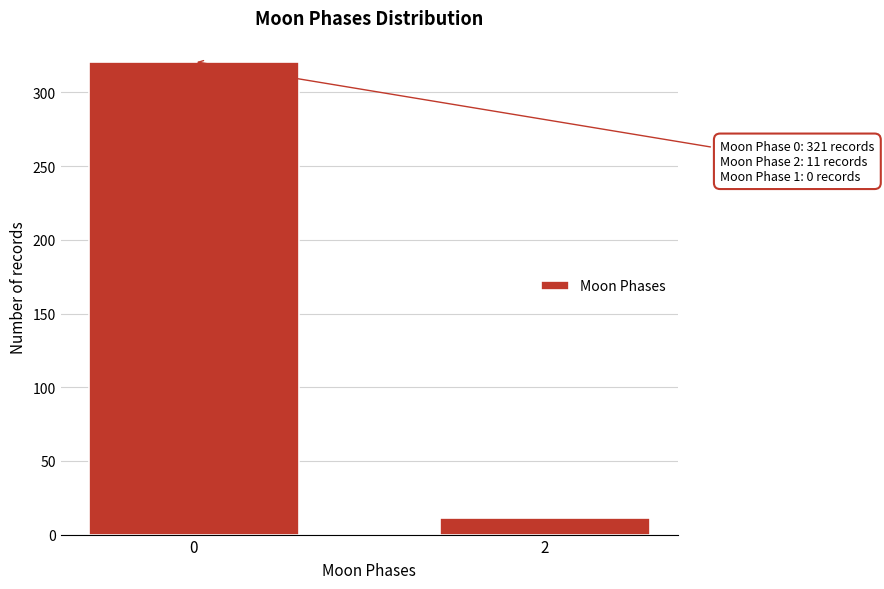

Reading left to right, extract all data points from this chart.

321	11